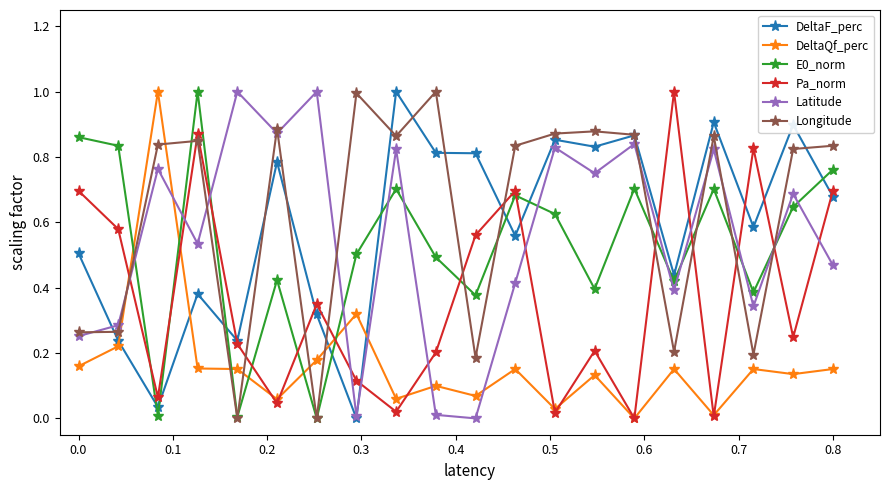

In Latitude, how many points are lower than both neighbors (excluding endpoints)?

7